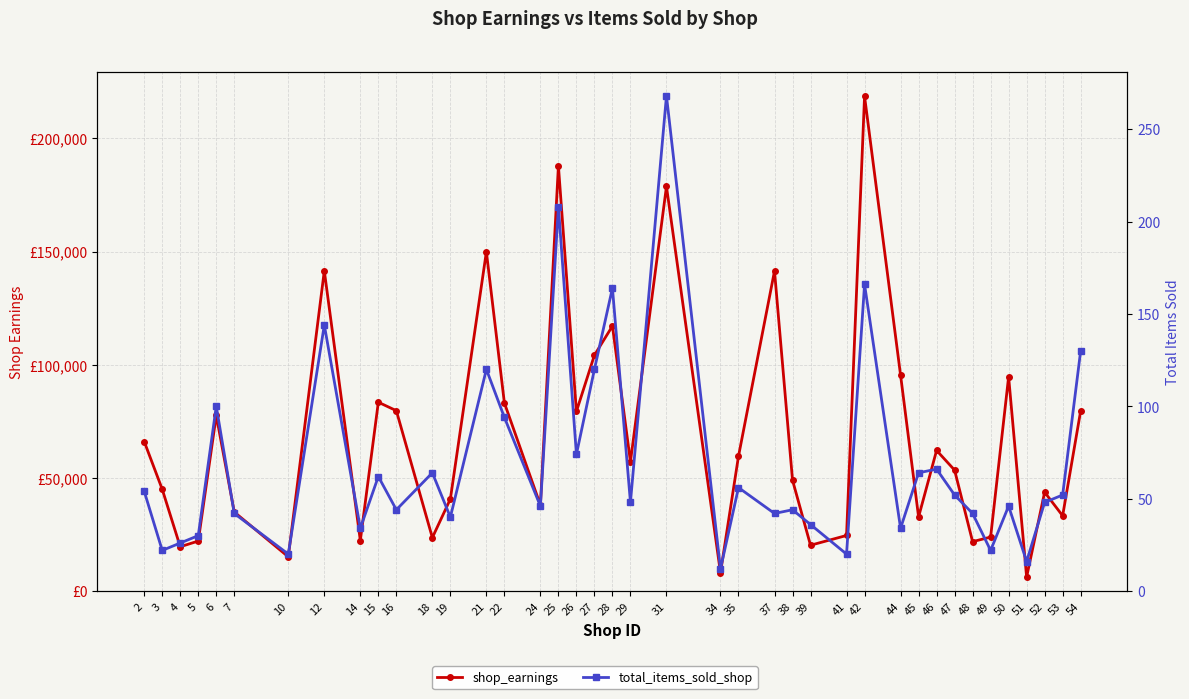

What is the value of the total_items_sold_shop point at the 26th from the left?

44.0